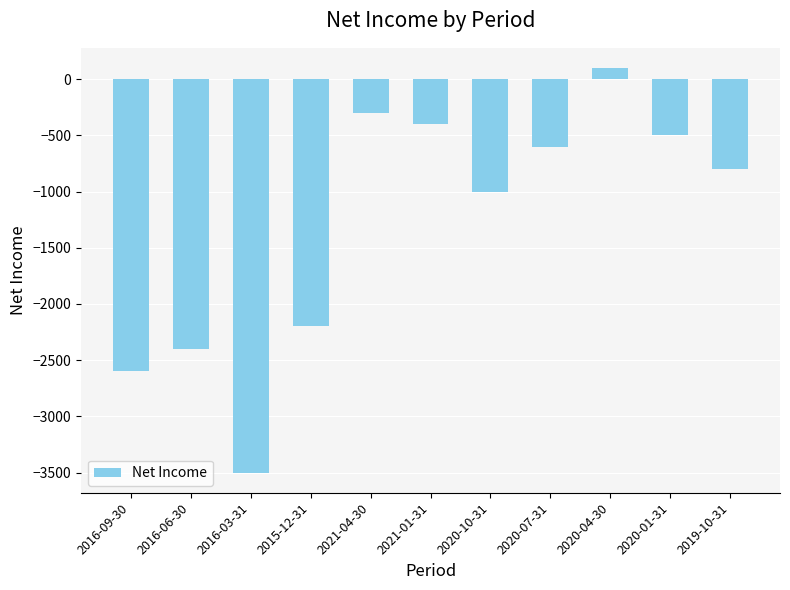

Which label corresponds to the largest value in the chart?

2020-04-30